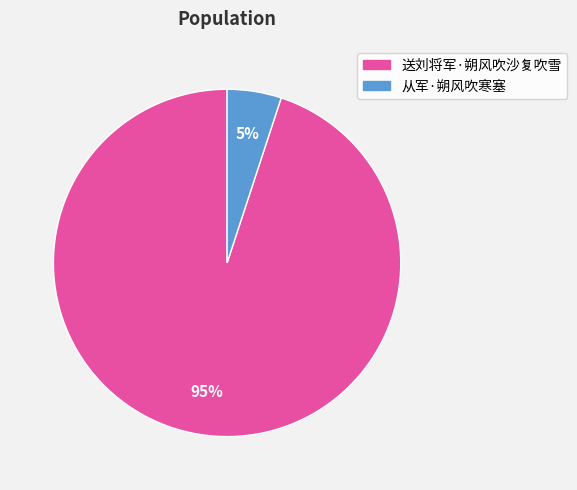

To the nearest percent, what portion does 从军·朔风吹寒塞 represent?

5%